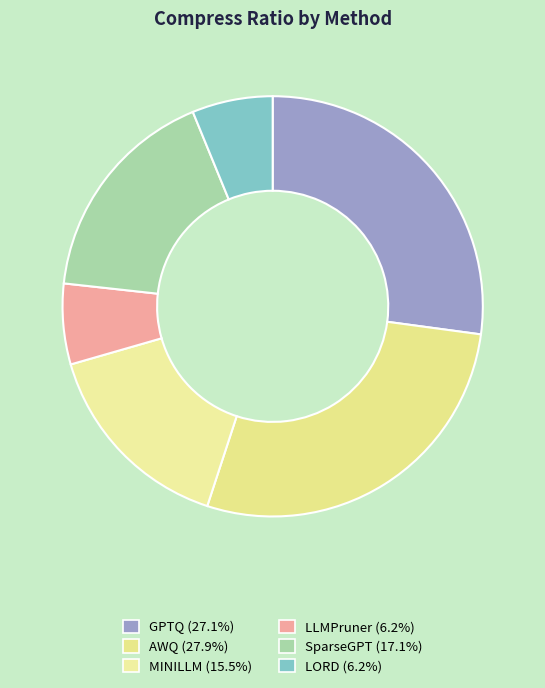

What is the largest slice in the pie chart?

AWQ